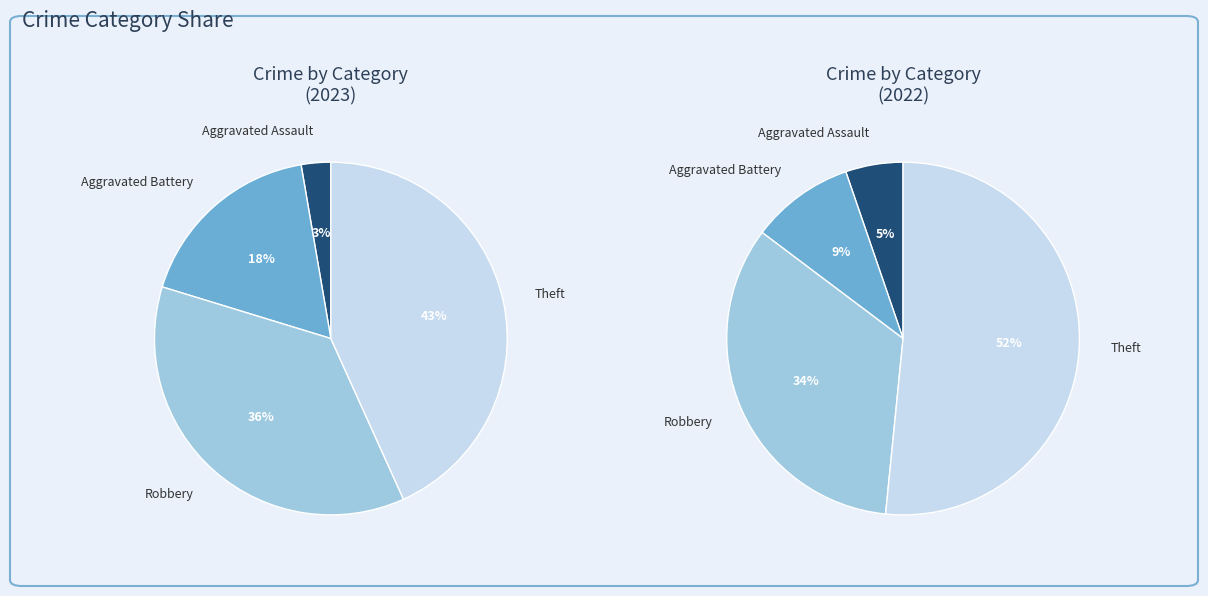

Combined, do Aggravated Battery and Aggravated Assault account for over 50%?

No